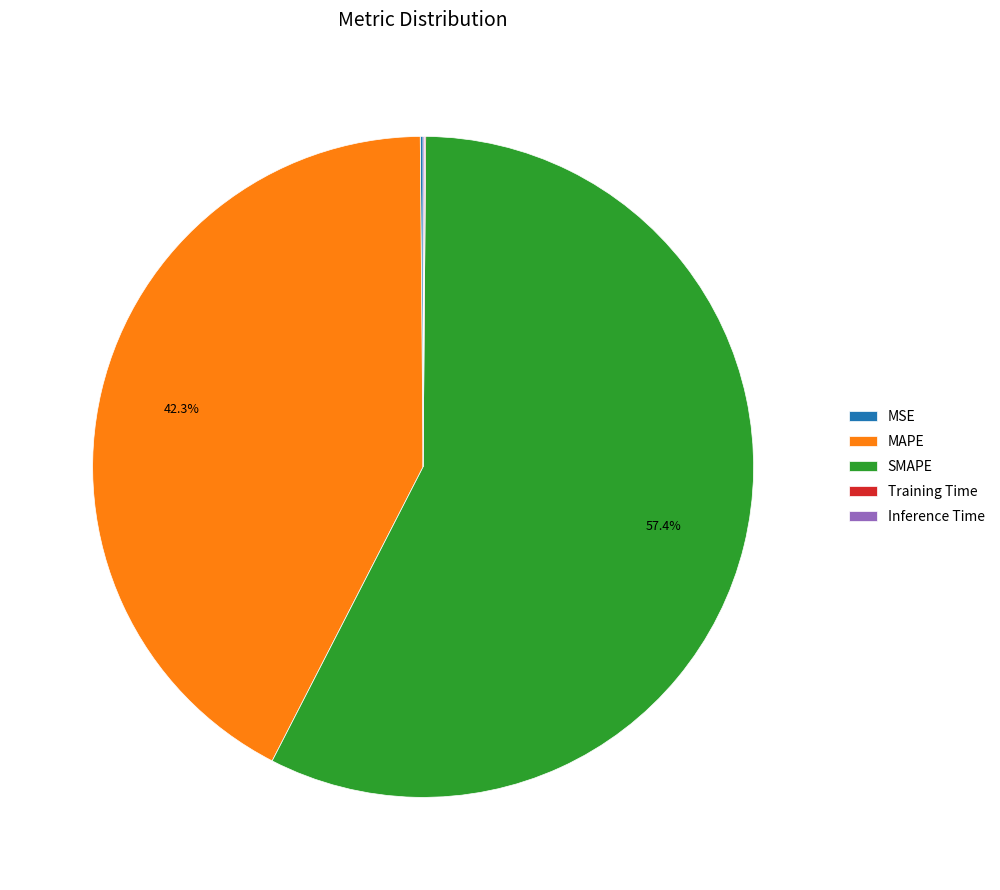

Is it true that MAPE is 42% of the pie?

True